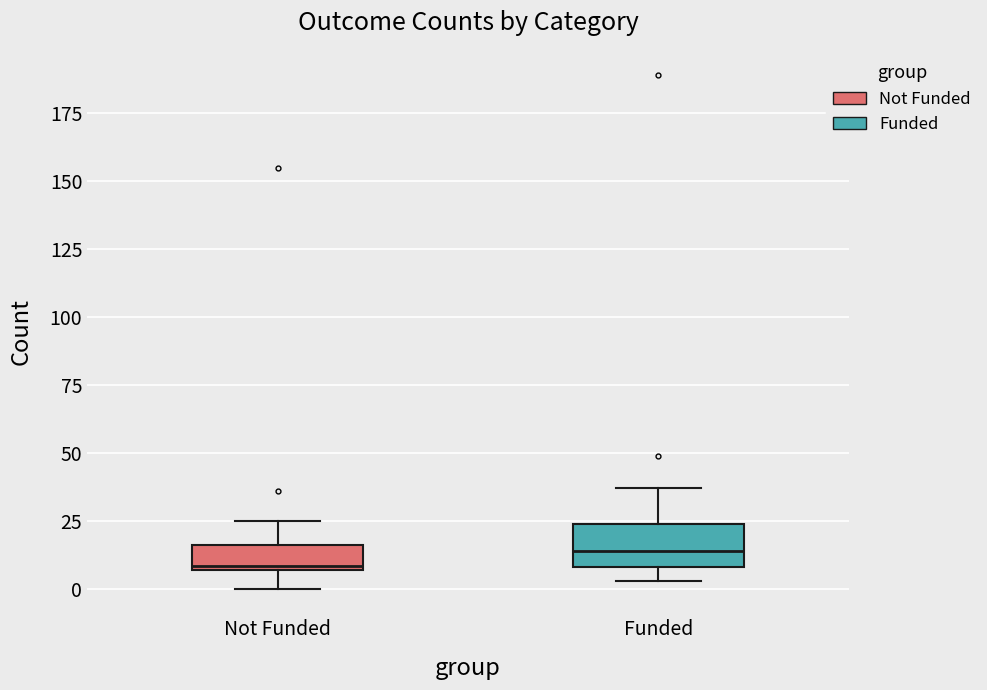

Comparing the boxes themselves (not the whiskers), which one is the tallest?

Funded